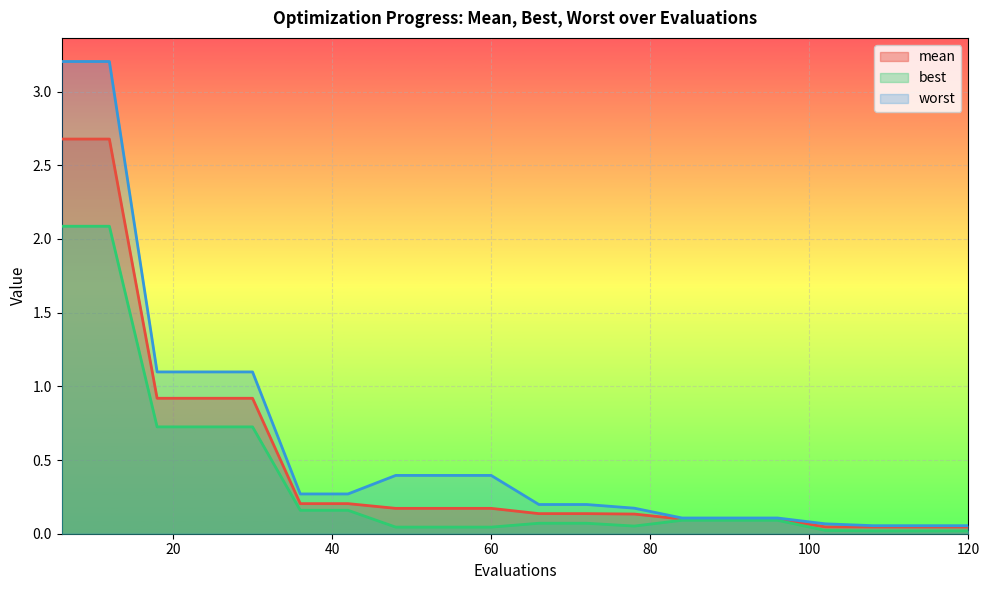

Is it true that mean equals 1.2 at 30?

False